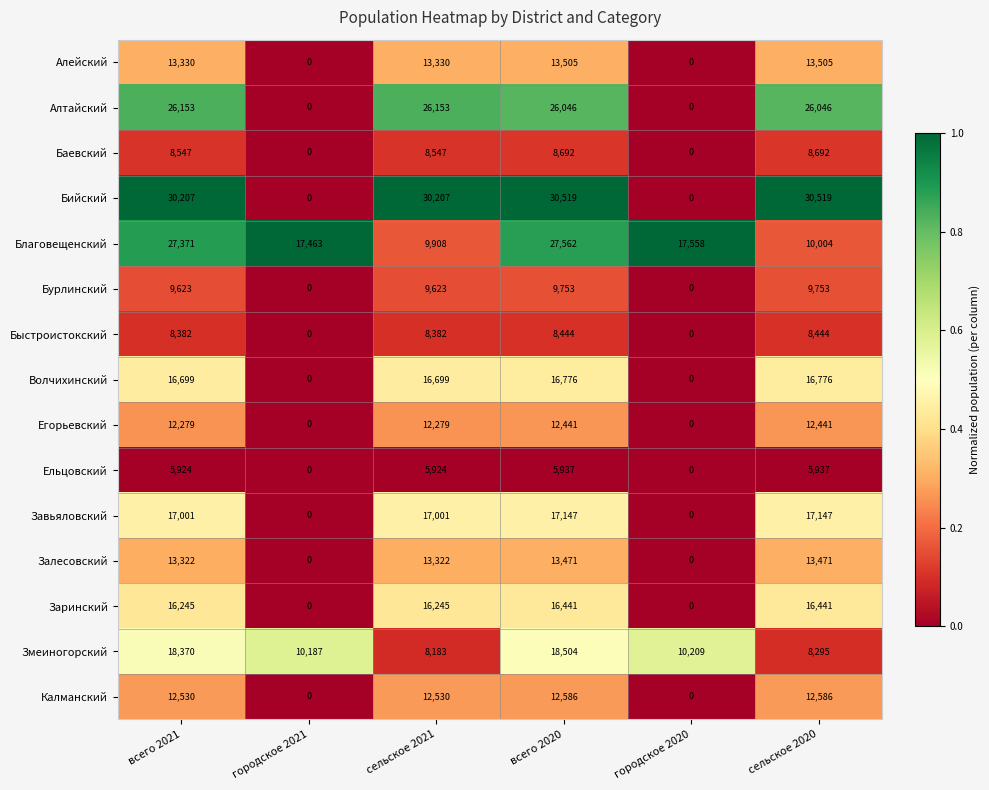

Is the value of Завьяловский at сельское 2021 greater than the value of Алтайский at всего 2020?

No